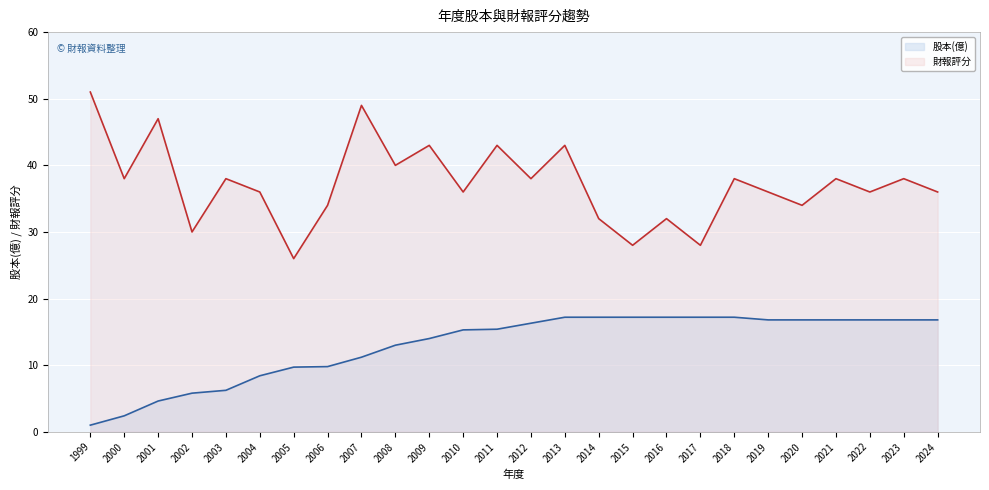

Rank the series by their average value, from lowest to highest.

股本(億), 財報評分